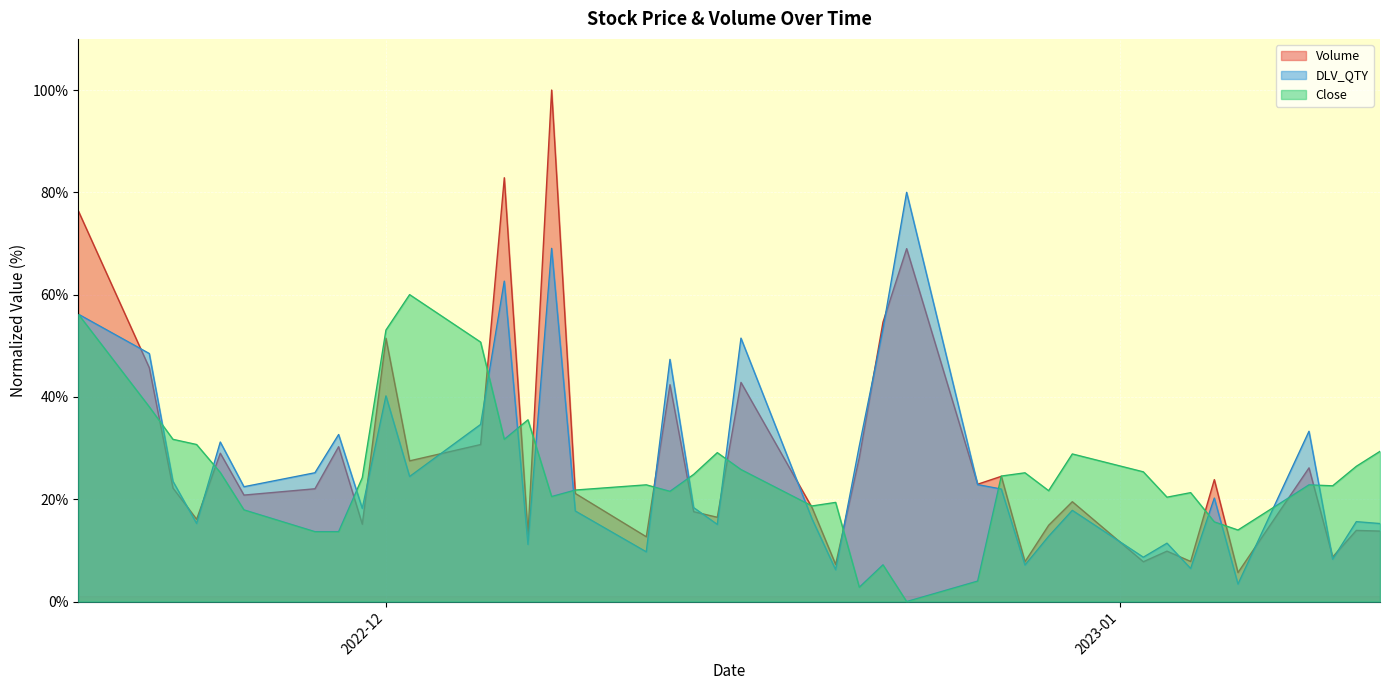

Which has a higher value, 2023-01-09 or 2023-01-12?

2023-01-09